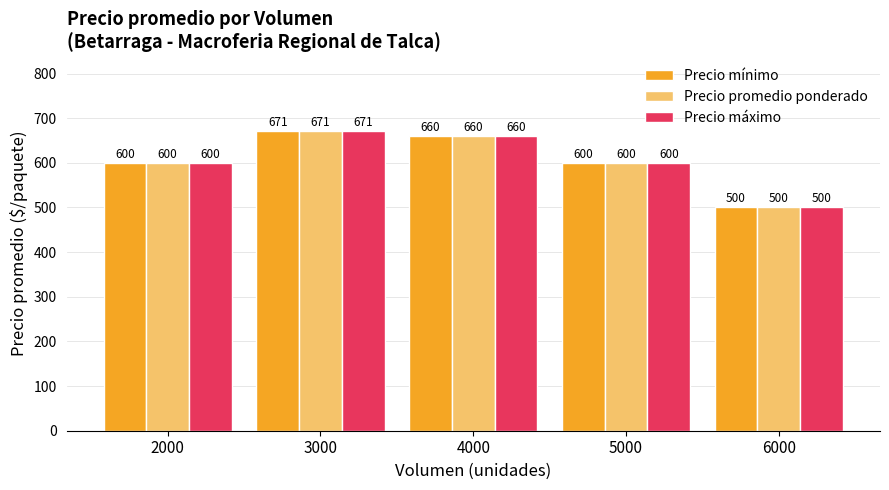

What is the sum of all Precio promedio ponderado values?

3030.6